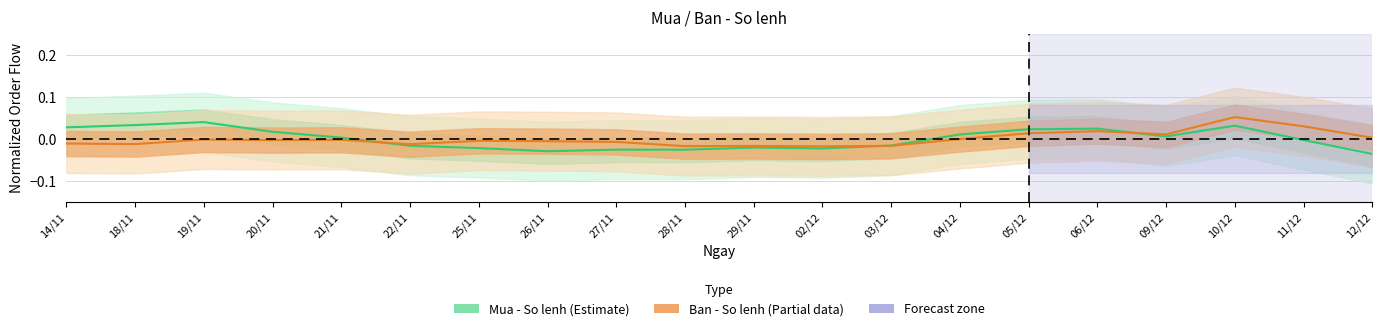

At which category does Mua - So lenh (Estimate) reach its first local peak?

19/11